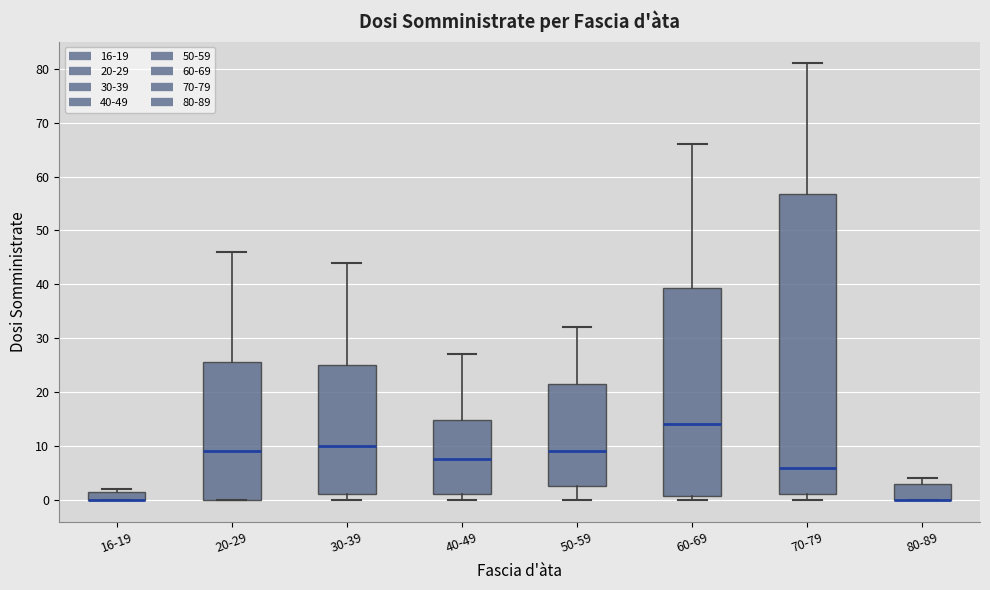

Where is the upper edge of the box for 80-89 on the y-axis? The values are not printed on the chart, so give them approximately, as read against the axis.

3